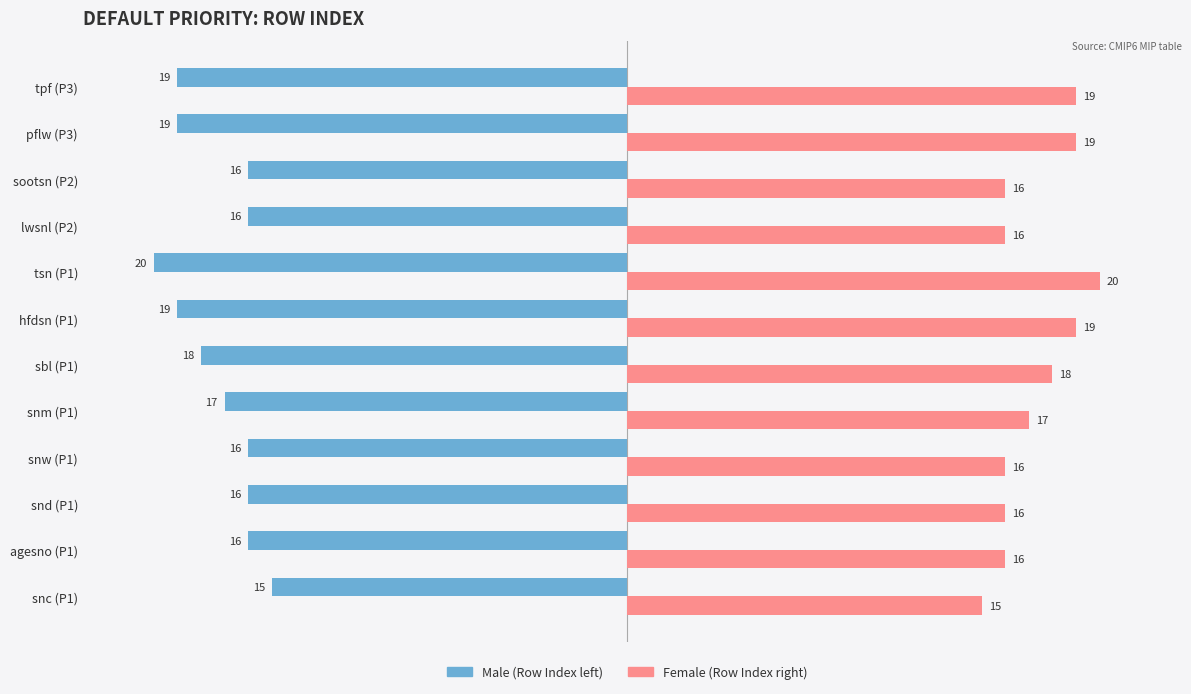

What is the greatest value displayed?

20